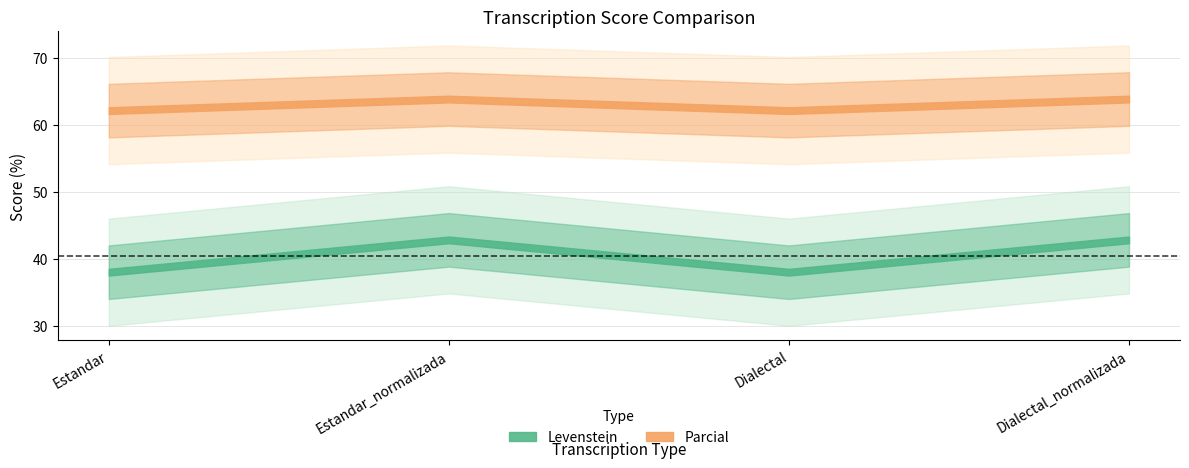

What is the difference between the second highest and second lowest values in the Parcial series?

1.7